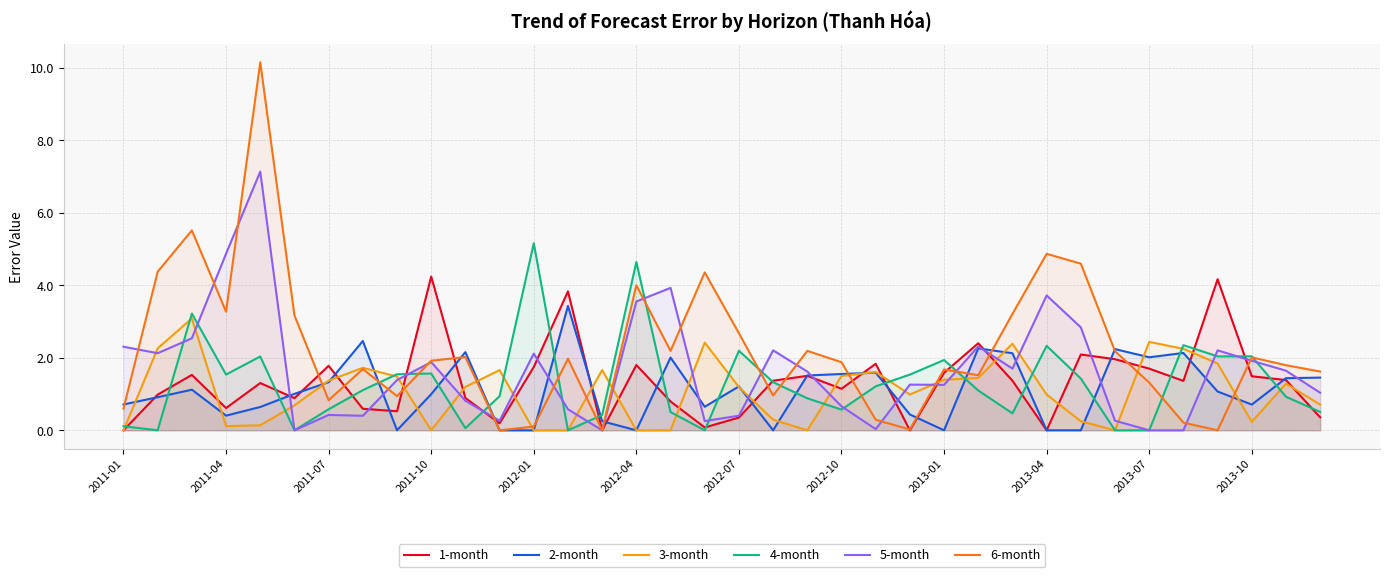

True or false: 1-month has more than 2 interior local peaks.

True